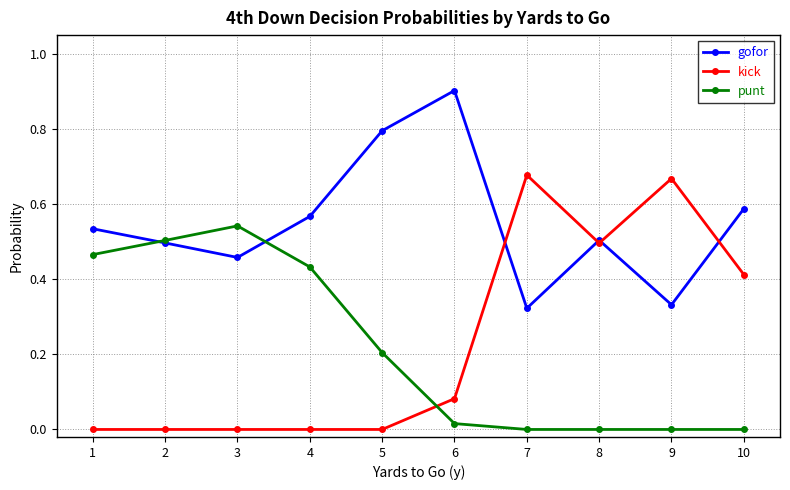

Which series has the largest range (max minus min)?

kick